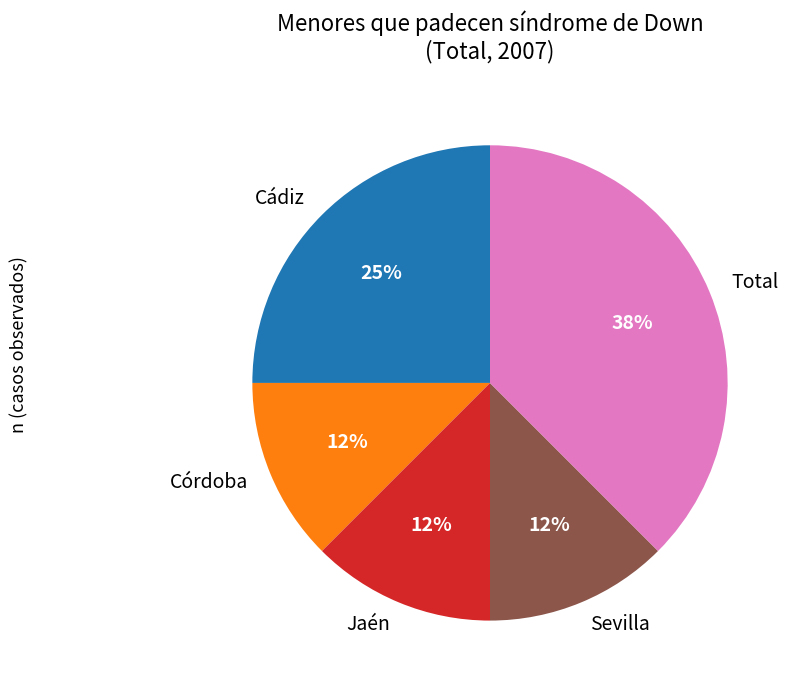

The Jaén slice represents 12% of the pie. True or false?

True